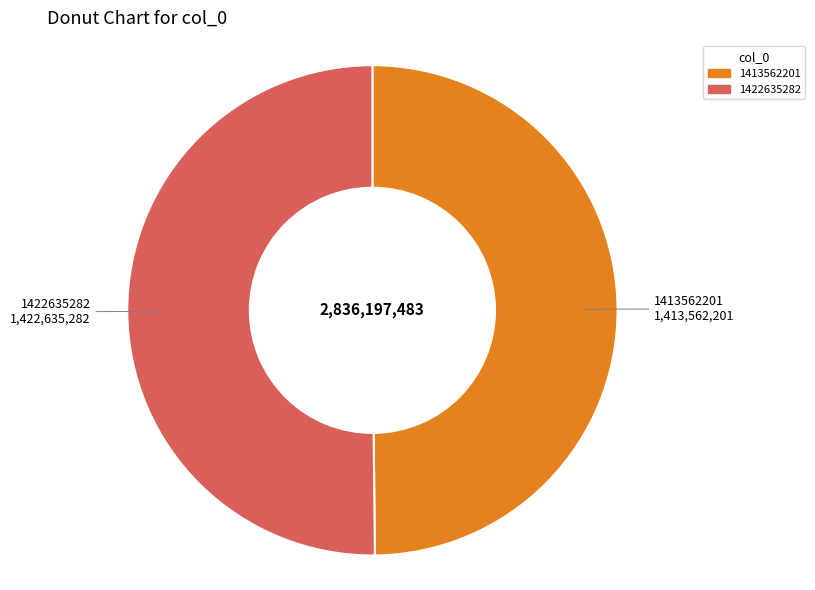

What is the ratio of the value at 1422635282 to the value at 1413562201?

1.0